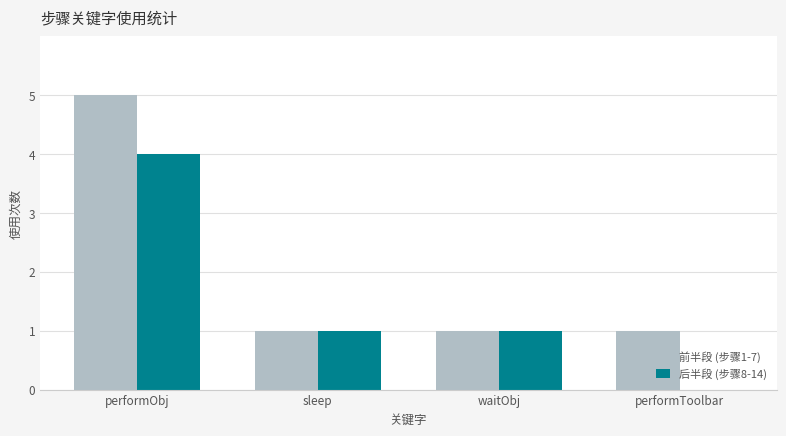

Which category has the highest value in the 后半段 (步骤8-14) series?

performObj